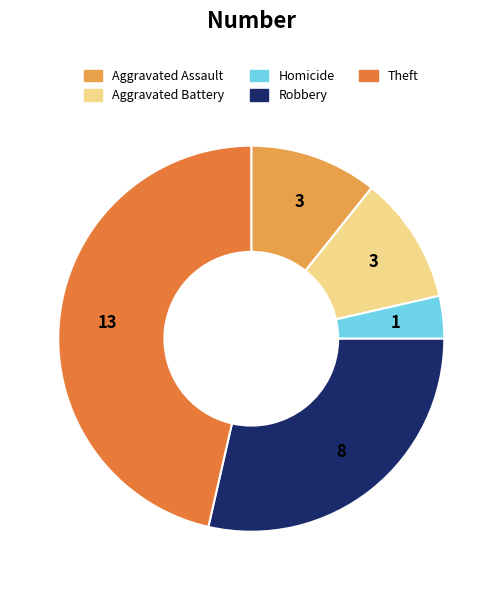

Which category has the smallest portion of the pie?

Homicide